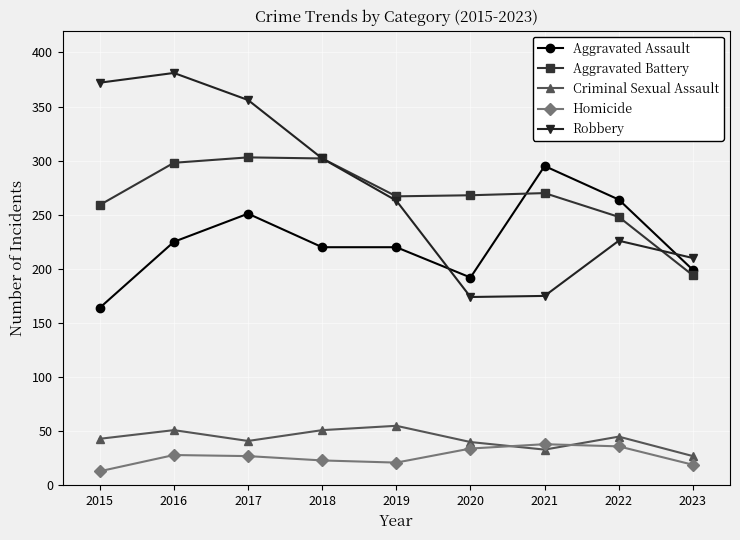

True or false: Homicide and Criminal Sexual Assault cross at least once.

True